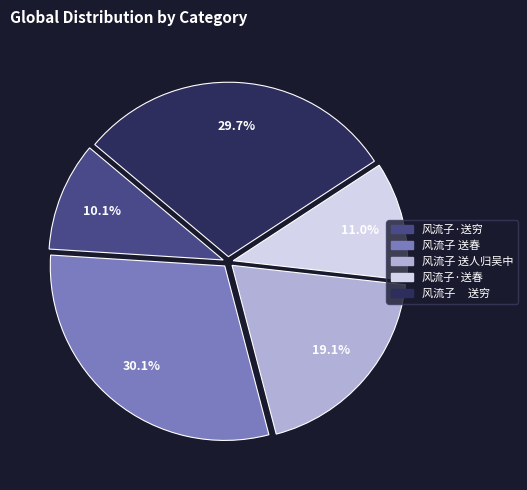

Does 风流子 送人归吴中 account for over 50% of the chart?

No